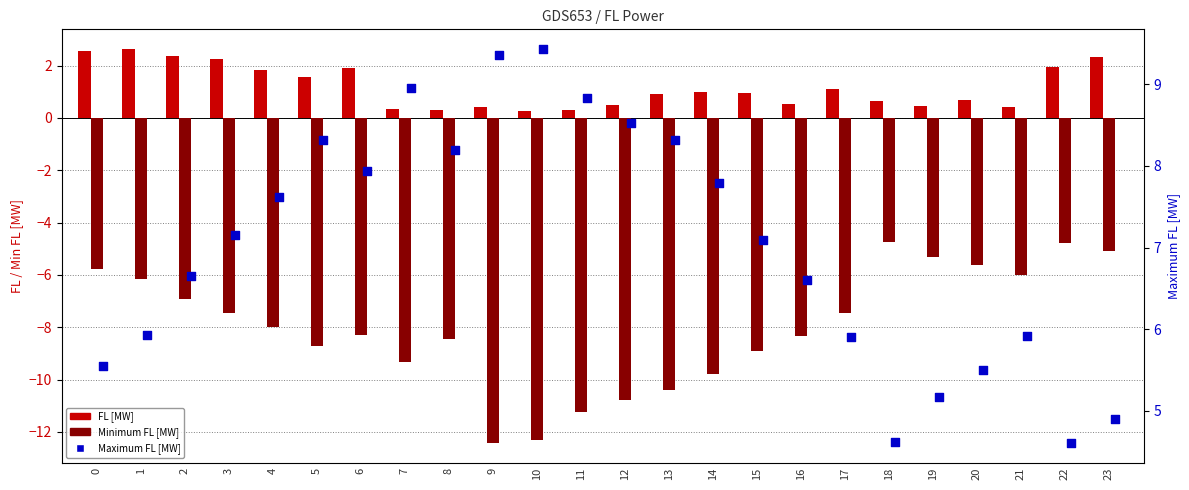

What is the total value across all series at 5?

1.2